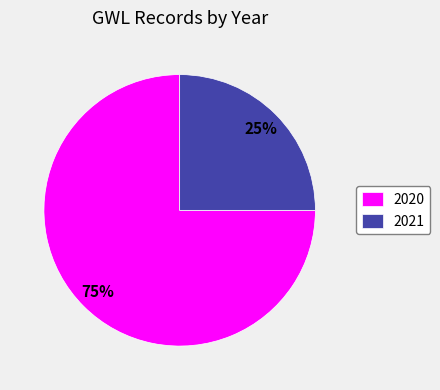

The 2021 slice represents 38% of the pie. True or false?

False